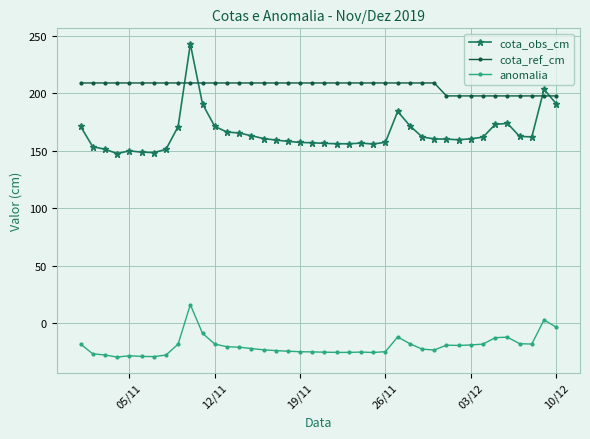

How many data points in cota_ref_cm are above 208?

30